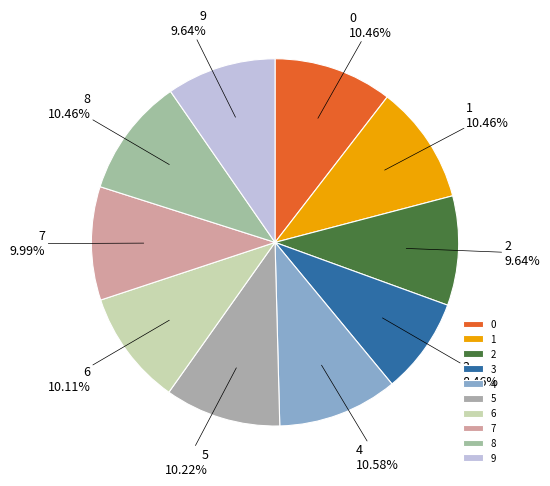

To the nearest percent, what portion does 0 represent?

10%